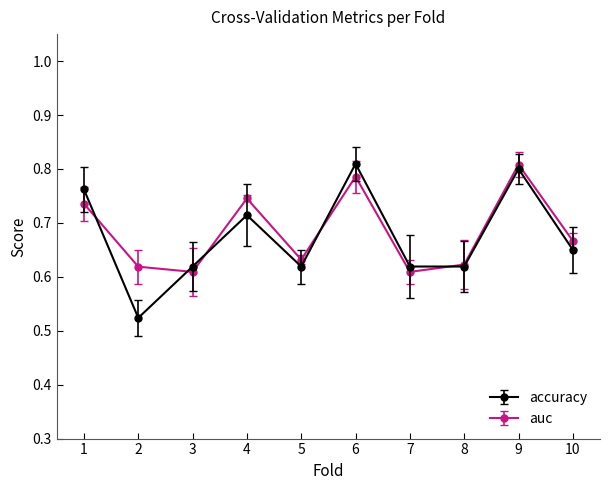

How many interior local peaks does the accuracy series have?

3